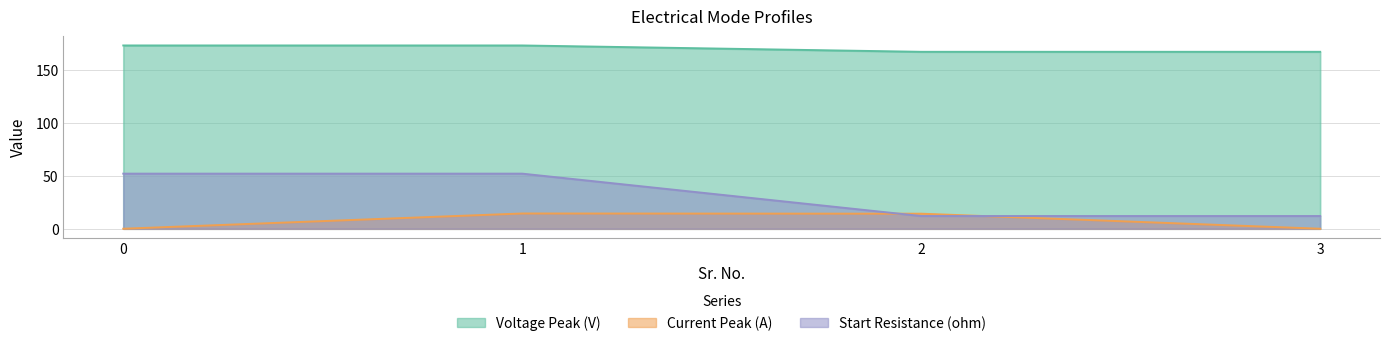

Does the chart display data point markers on the line(s)?

No